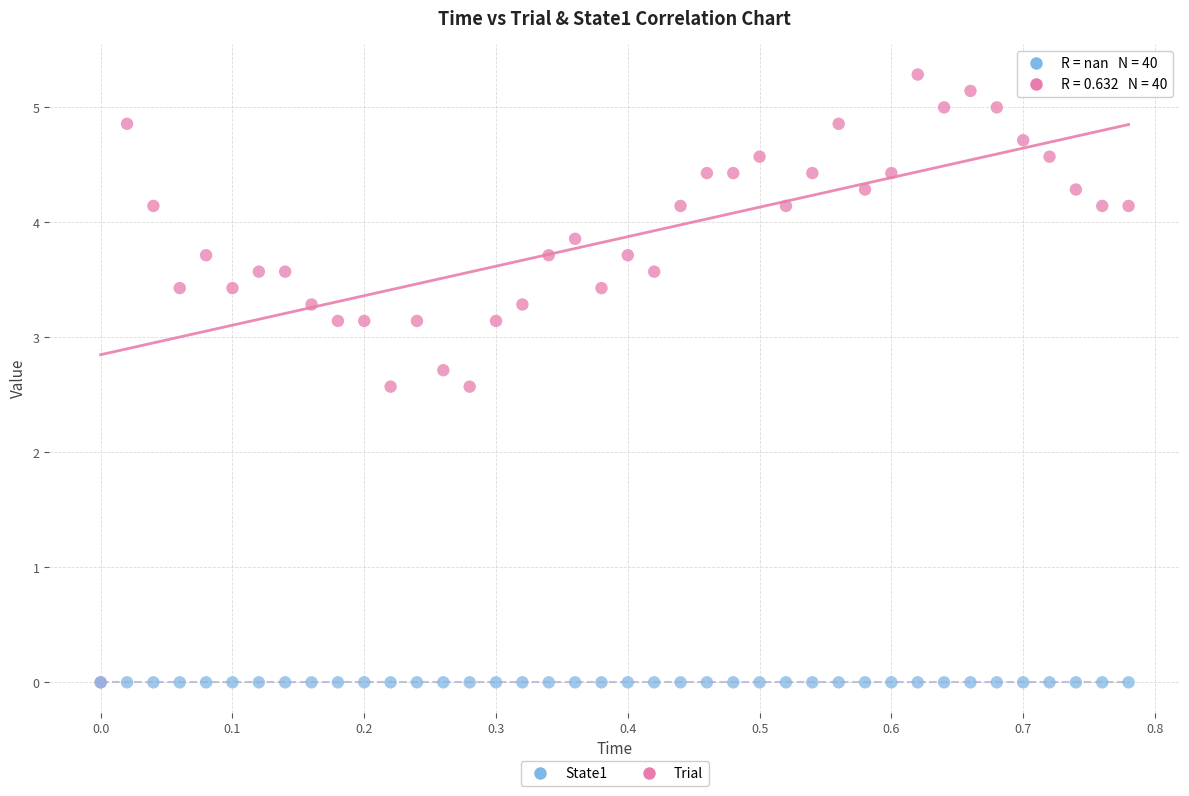

Which series contains the highest Y value?

Trial